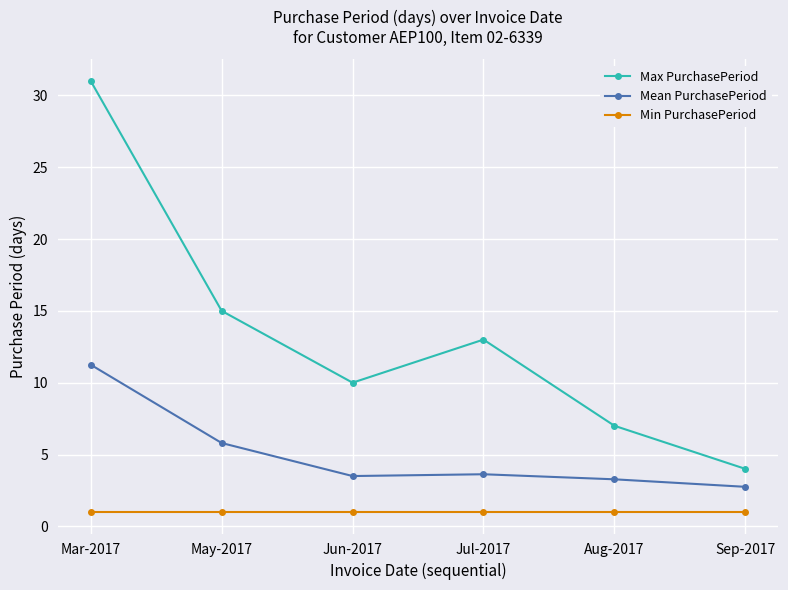

What is the label of the 5th point from the left?

Aug-2017